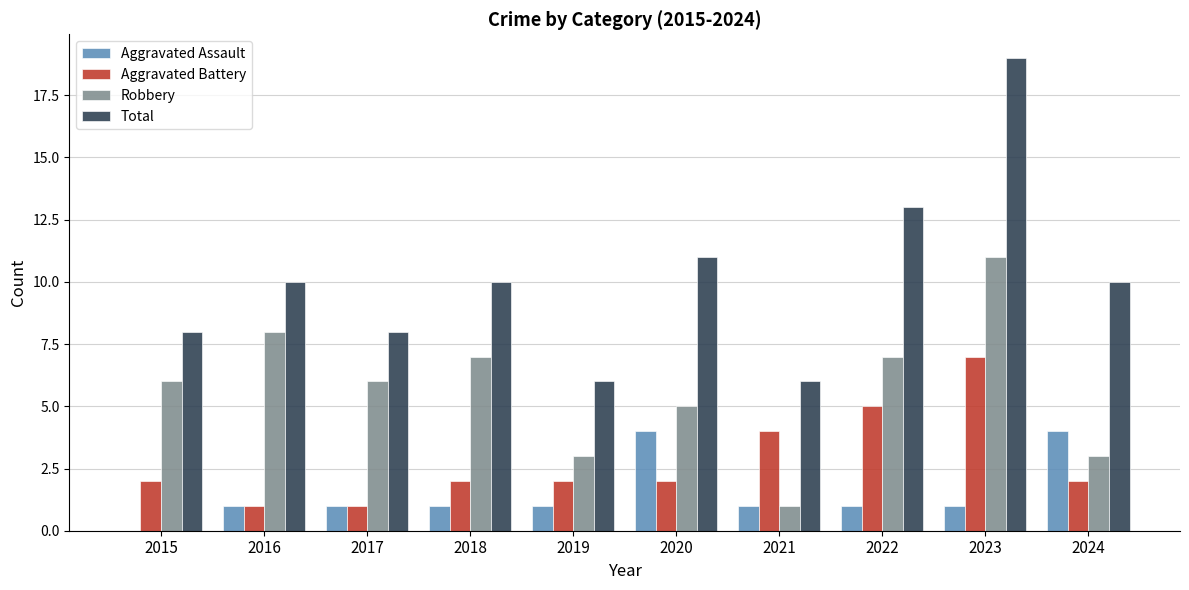

The value of Aggravated Battery at 2018 is 2. True or false?

True